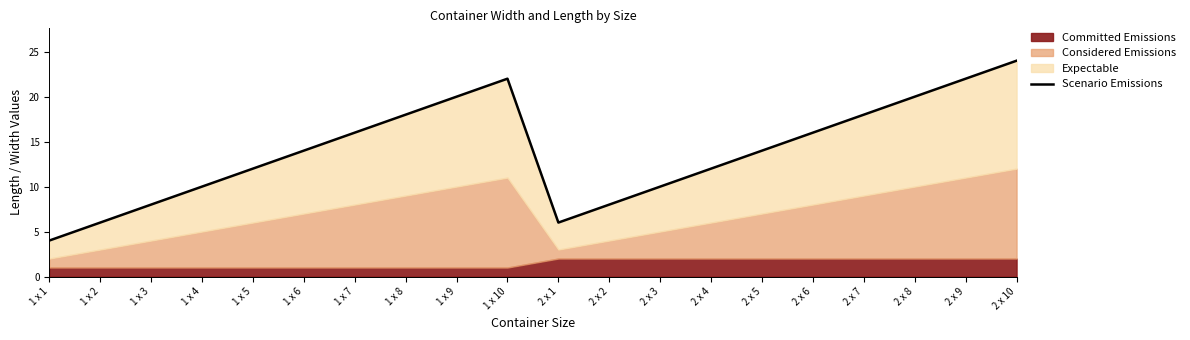

What is the label of the 12th point from the right?

1 x 9